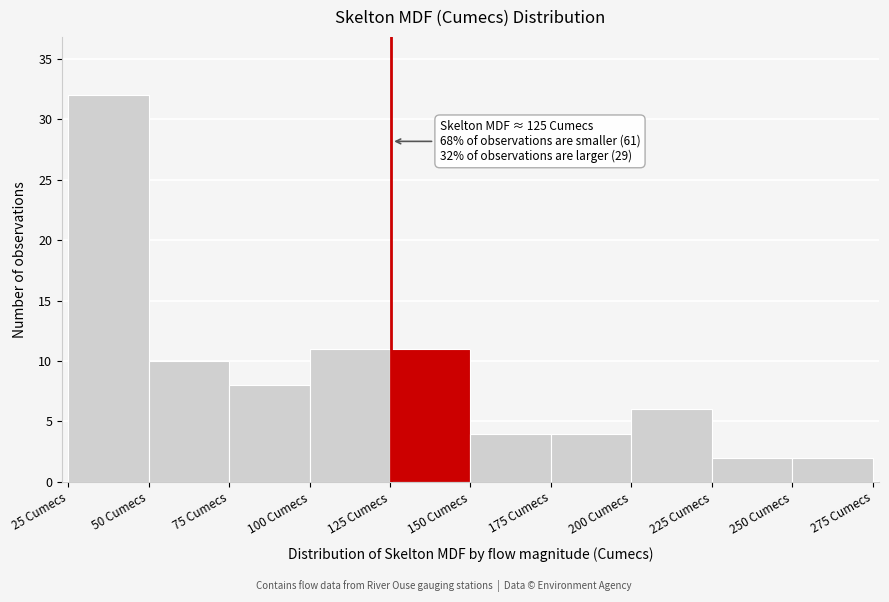

Over which range of the x-axis is the bar tallest?

25 to 50